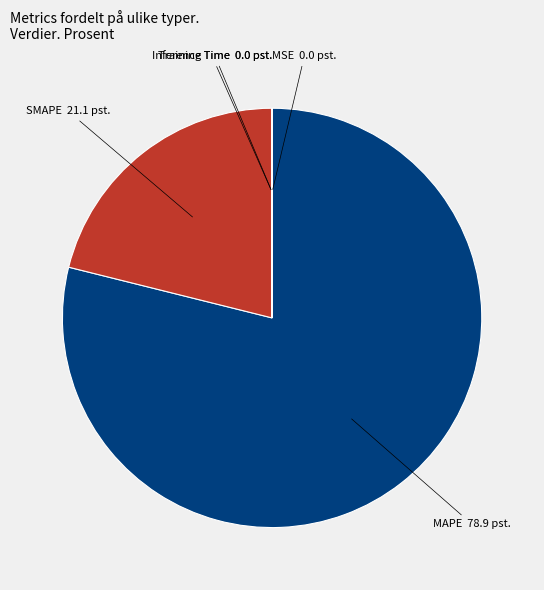

Is there a majority slice in this chart?

Yes